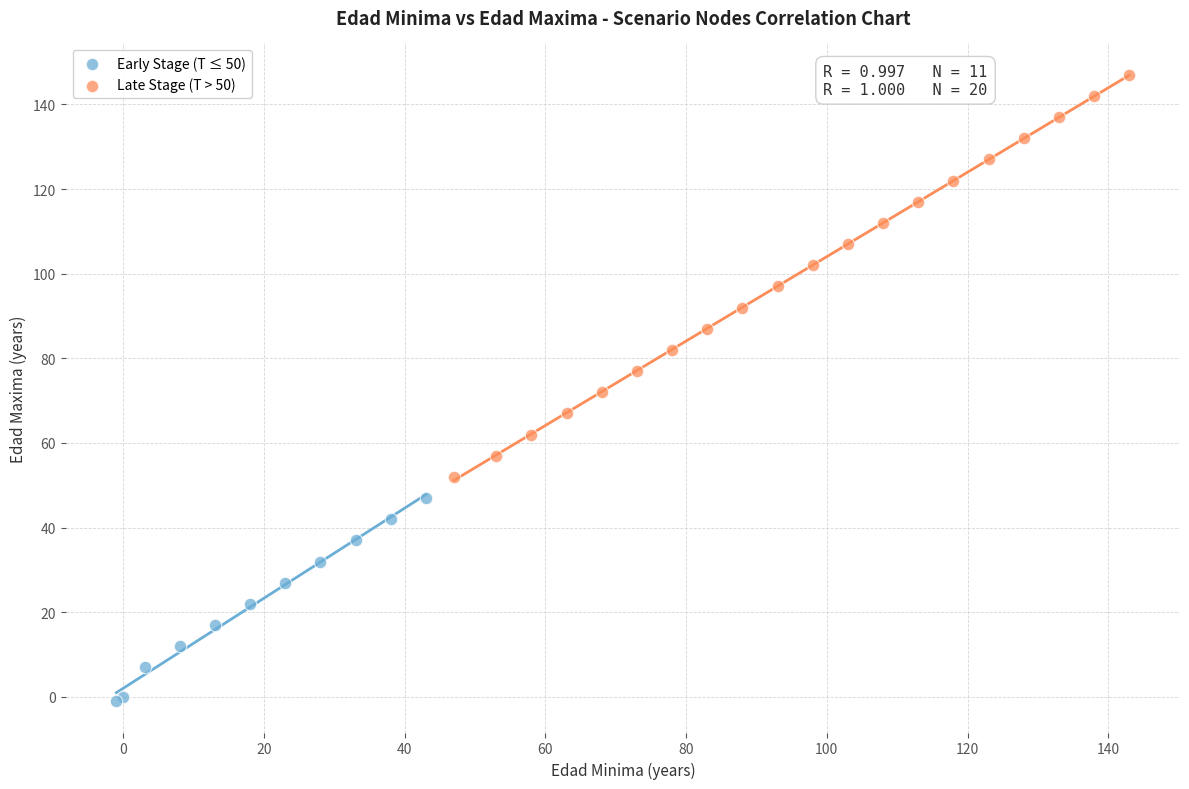

Which series reaches the minimum Y coordinate?

Early Stage (T ≤ 50)